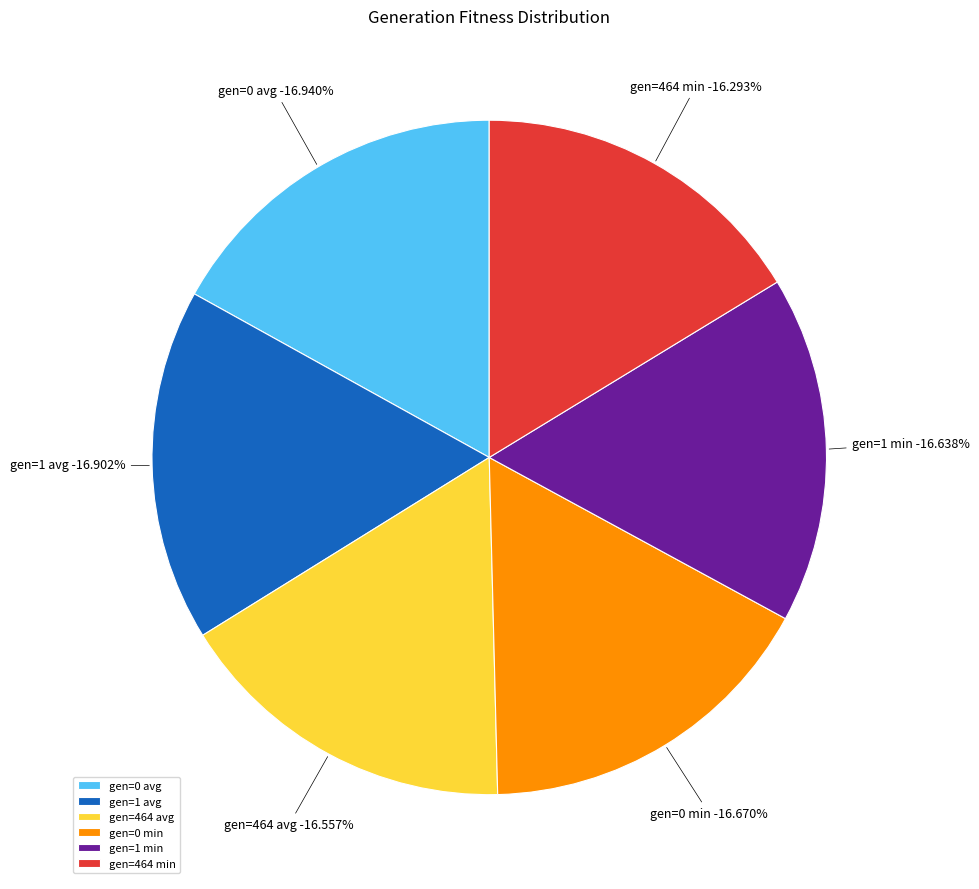

How many slices are in this pie chart?

6